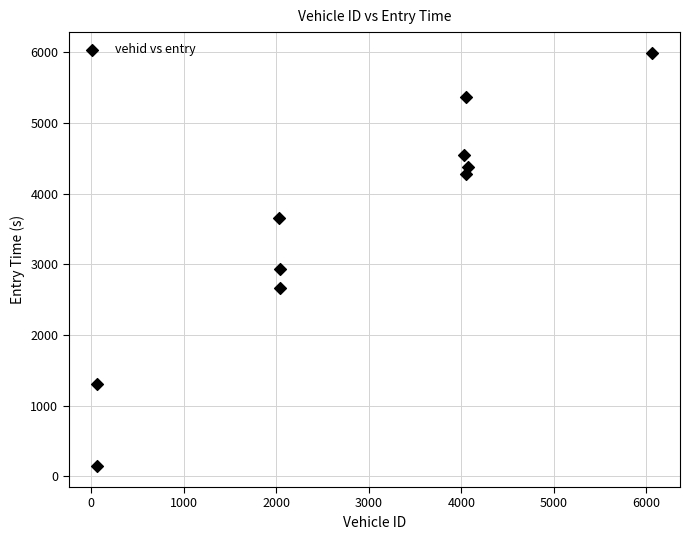

What Y value in the scatter plot is closest to 3067?

2932.5